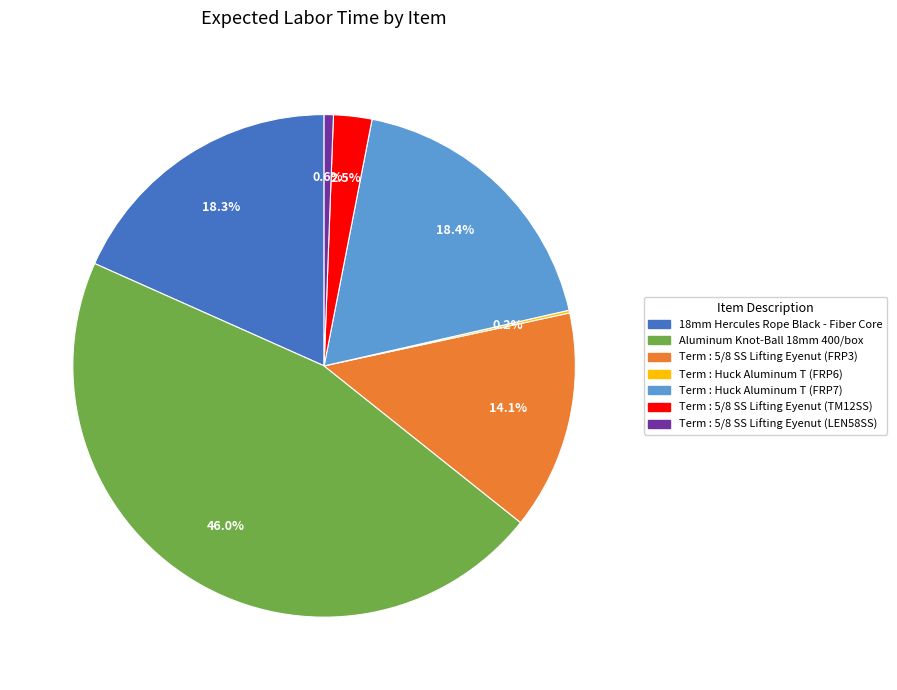

Does any single category account for the majority?

No